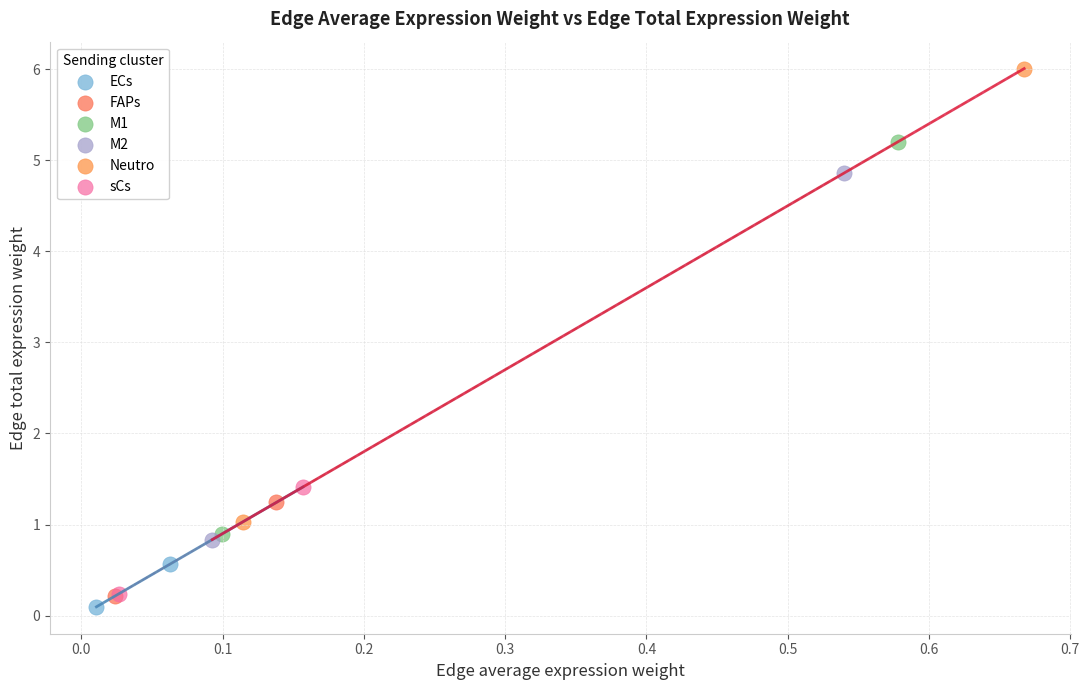

What are all the series names shown in the legend?

ECs, FAPs, M1, M2, Neutro, sCs